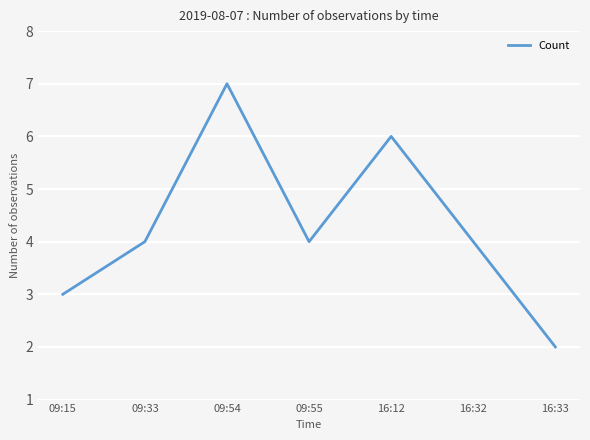

Between 09:54 and 16:12, which is larger?

09:54